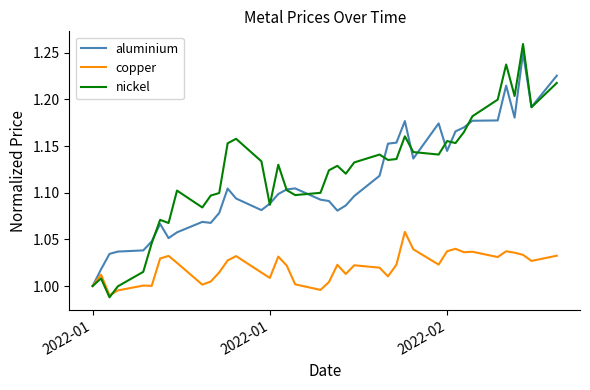

In aluminium, how many points are lower than both neighbors (excluding endpoints)?

8